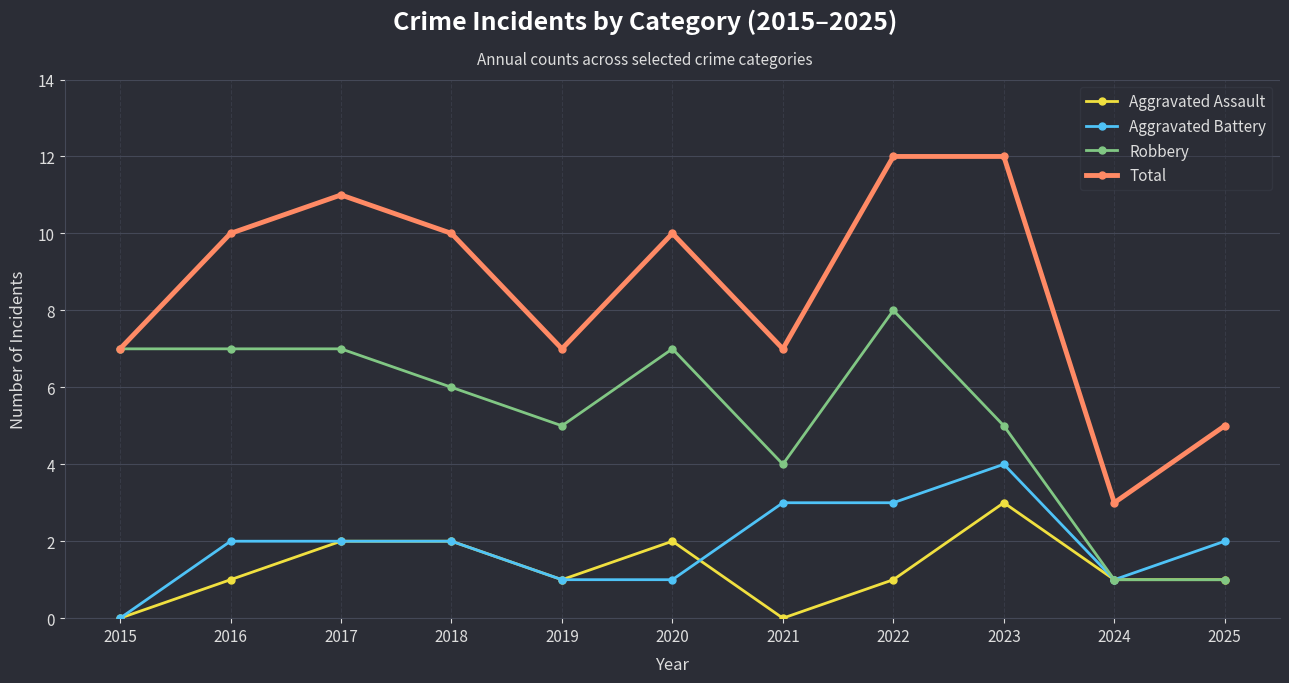

Does the chart display data point markers on the line(s)?

Yes